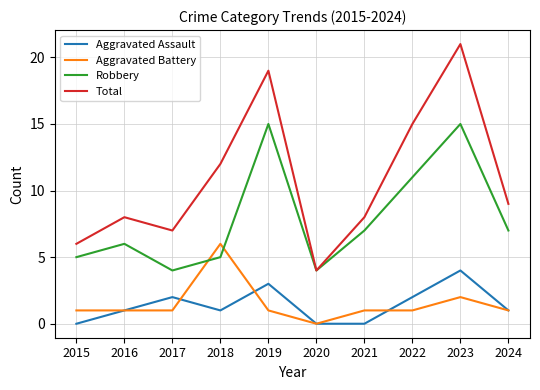

At which category is the sum across all series the highest?

2023